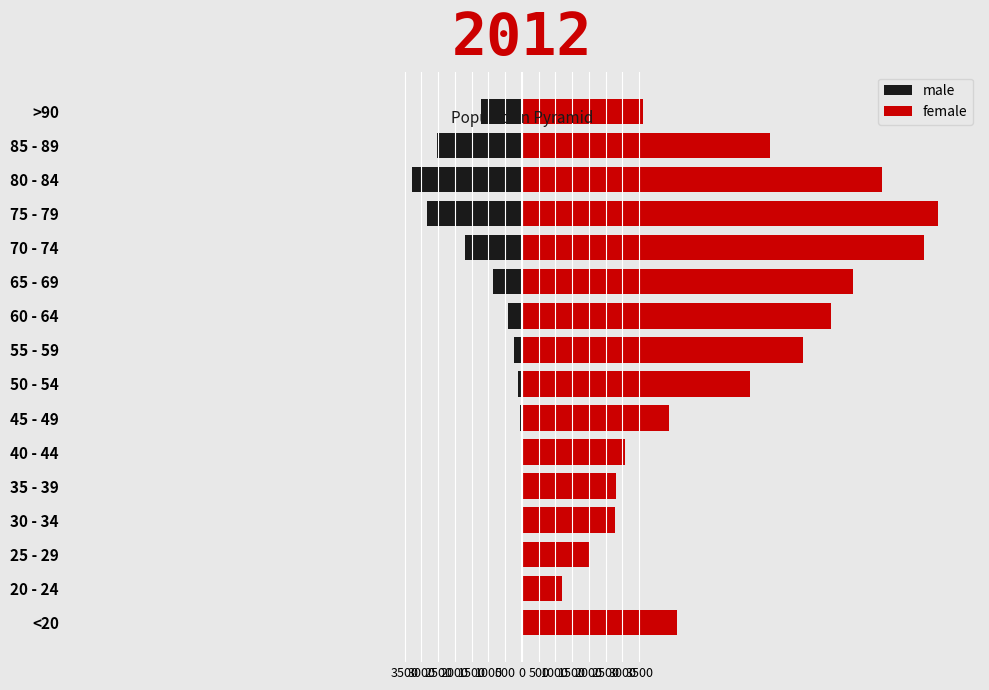

What are all the series names shown in the legend?

male, female